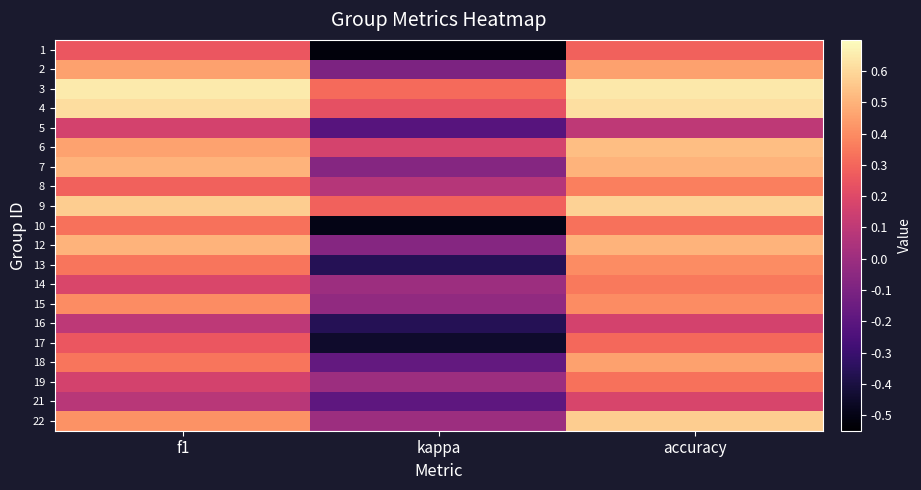

Between accuracy and kappa, which is larger?

accuracy